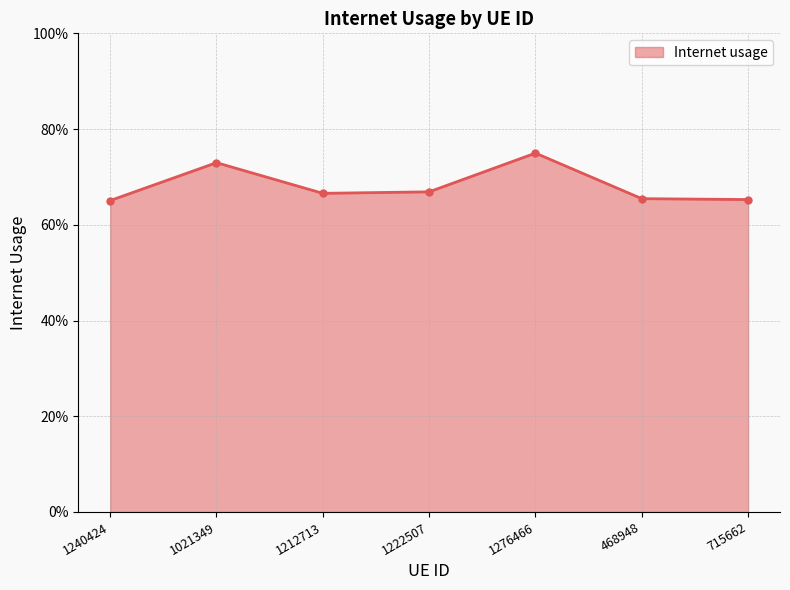

Does the chart have visible grid lines?

Yes